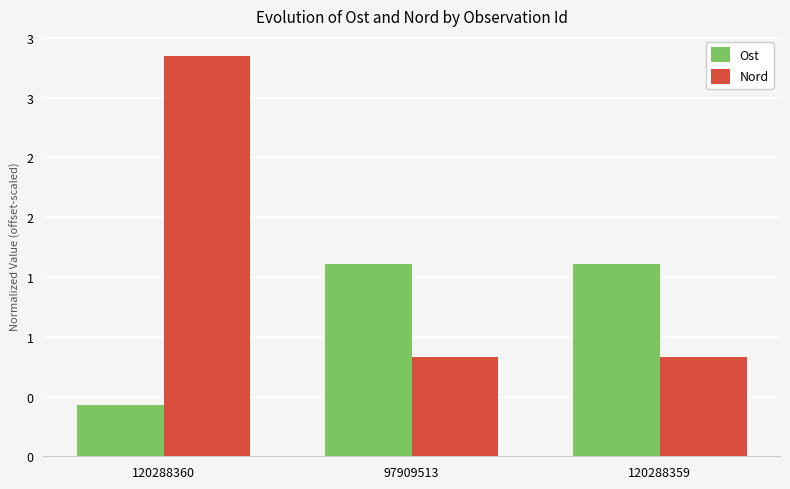

What are all the series names shown in the legend?

Ost, Nord